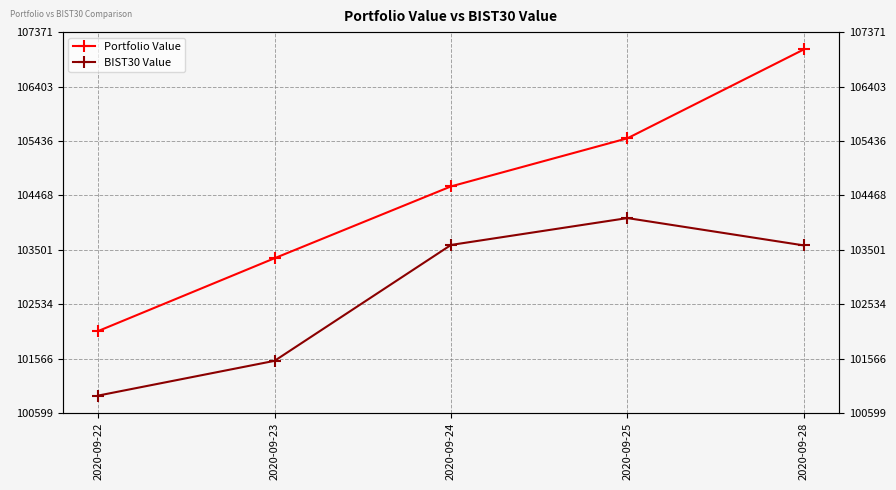

What is the highest value of the BIST30 Value series?

104063.6